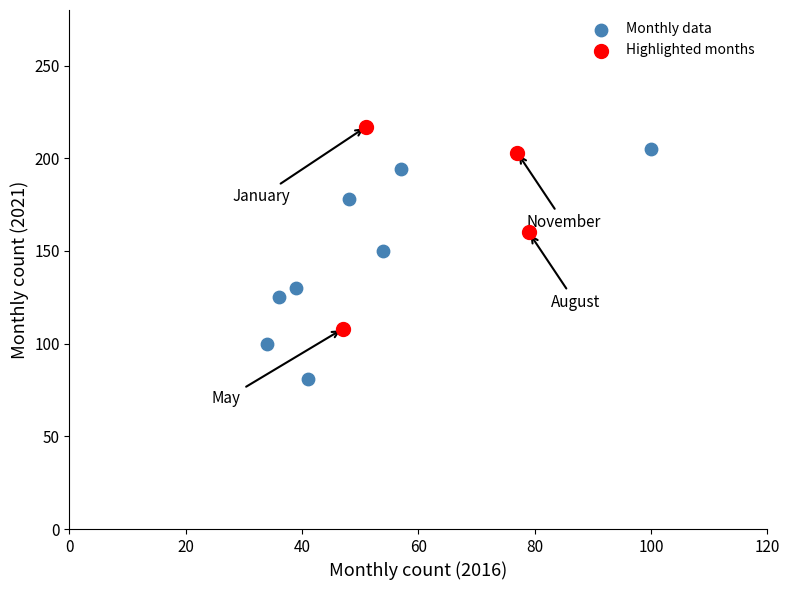

Which series contains the lowest Y value?

Monthly data